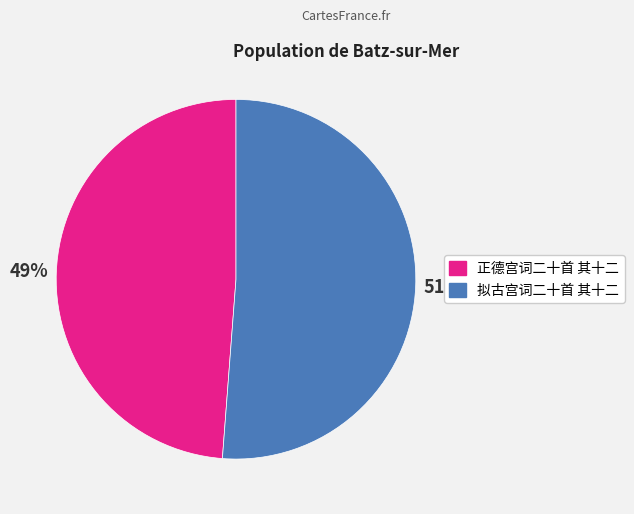

Rank the categories by value from highest to lowest.

拟古宫词二十首 其十二, 正德宫词二十首 其十二